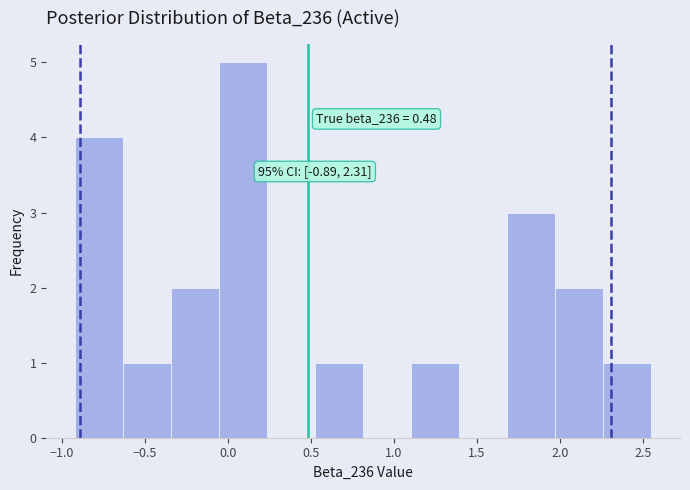

Which range on the x-axis has the tallest bar?

-0.05 to 0.25